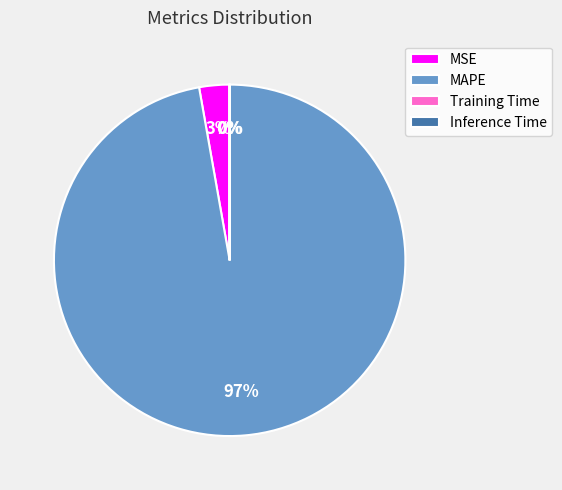

Is MAPE the majority of the pie?

Yes